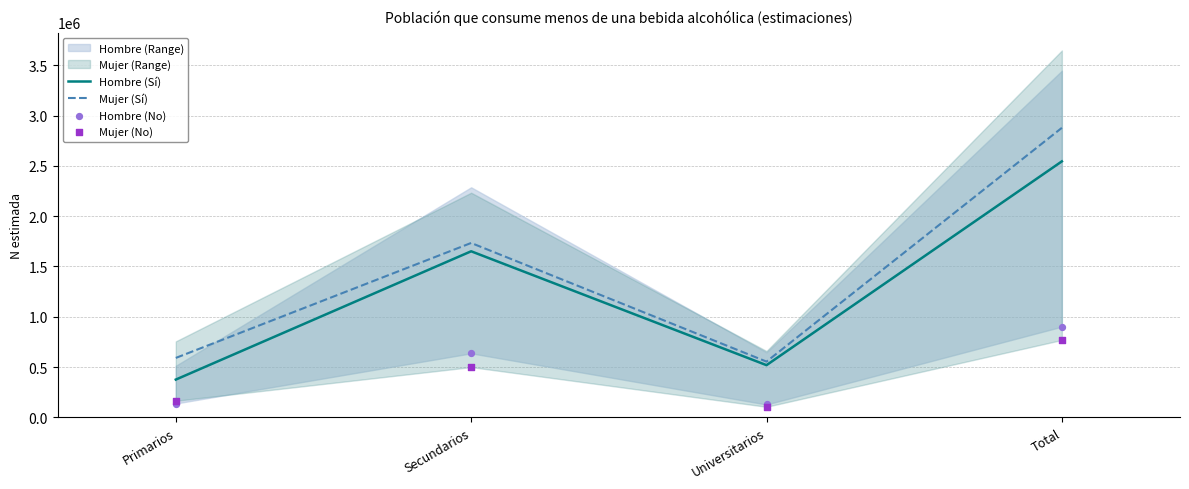

What is the total value across all series at Secundarios?

4521092